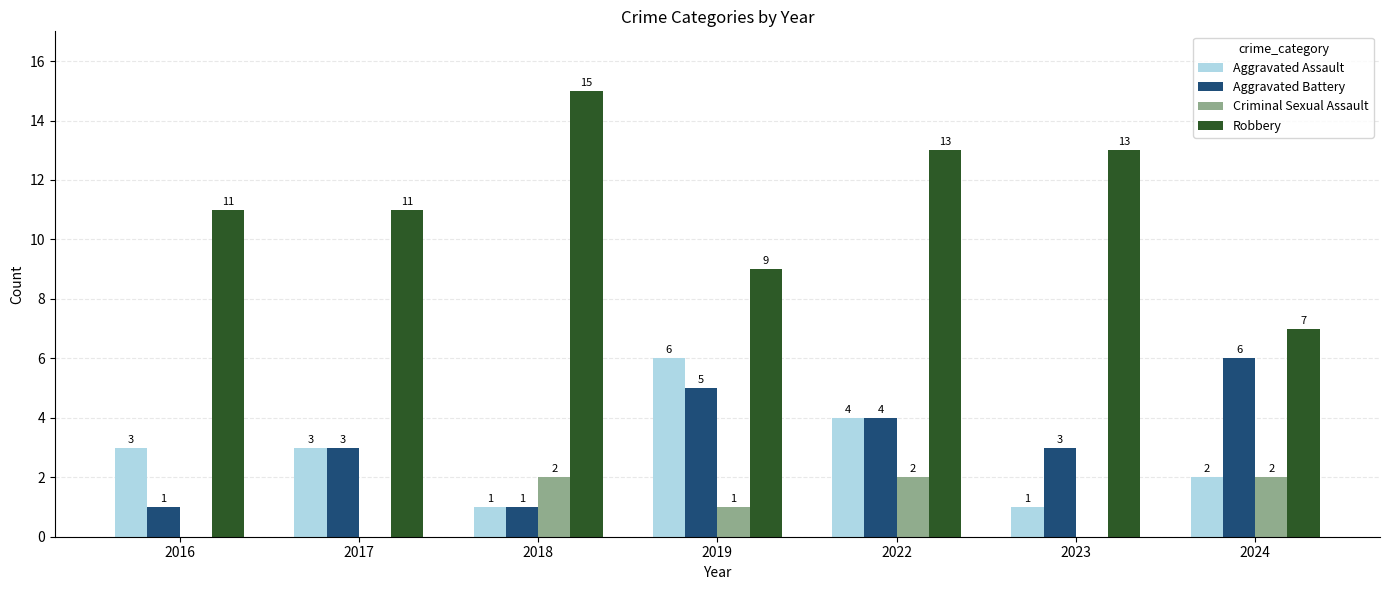

The value of Criminal Sexual Assault at 2017 is -1. True or false?

False